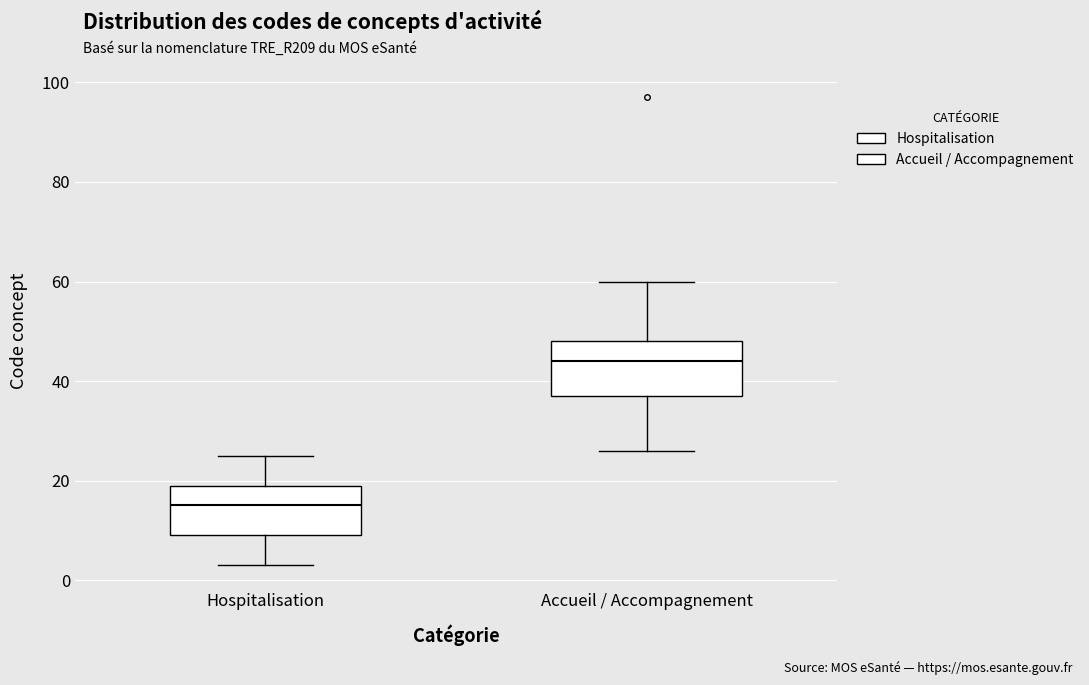

Reading left to right, read every box against the y-axis: the position of its median line, the range the box covers, and the ends of its whiskers. The values are not printed on the chart, so give them approximately, as read against the axis.

Hospitalisation: median 16, box 10 to 20, whiskers 4 to 26
Accueil / Accompagnement: median 44, box 38 to 48, whiskers 26 to 60